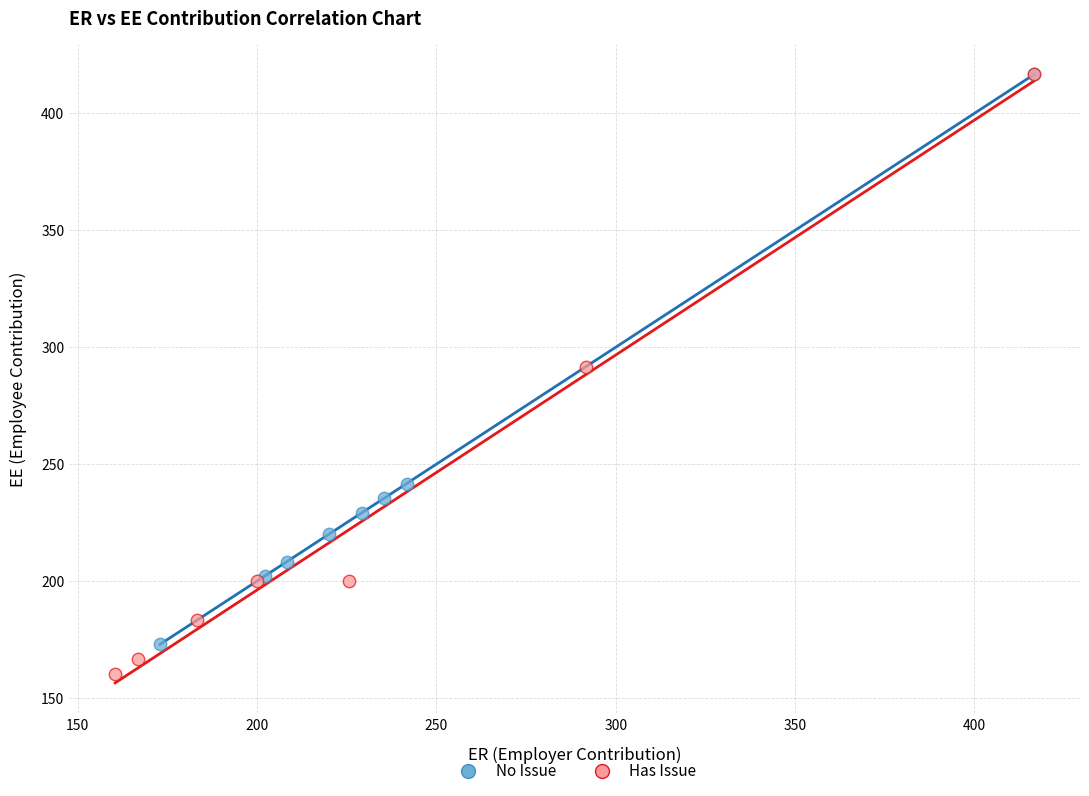

Which series reaches the minimum Y coordinate?

Has Issue